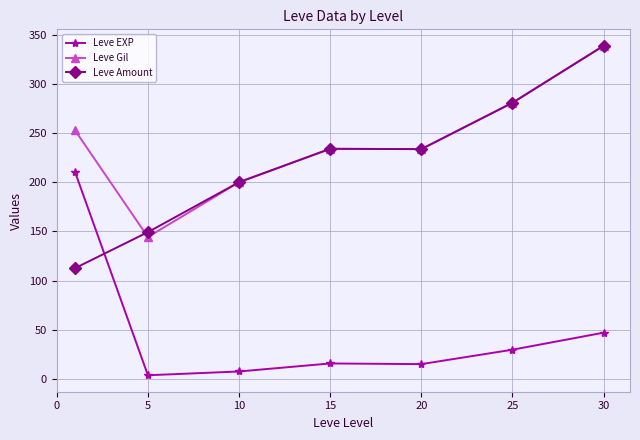

What are all the series names shown in the legend?

Leve EXP, Leve Gil, Leve Amount